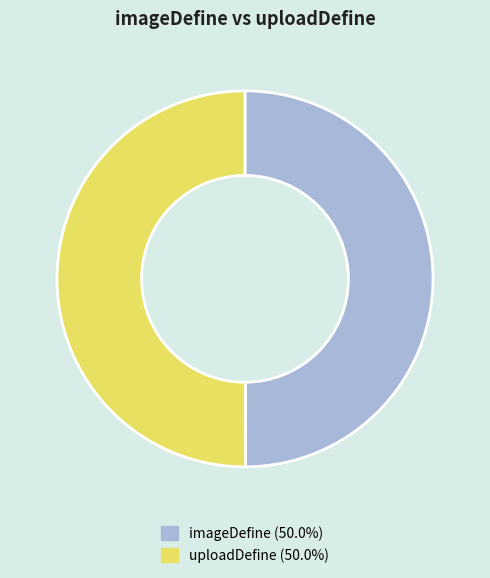

Approximately how many times larger is the value at imageDefine compared to uploadDefine?

1.0